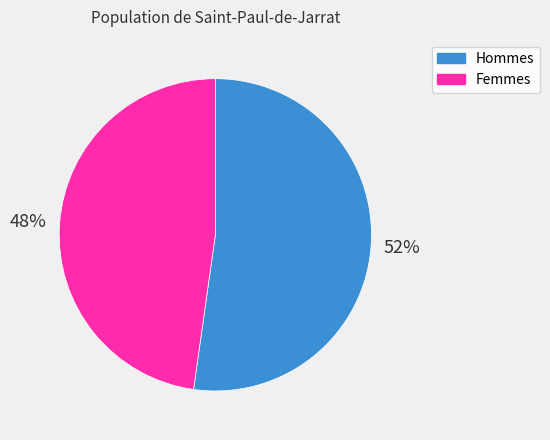

Does any single category account for the majority?

Yes